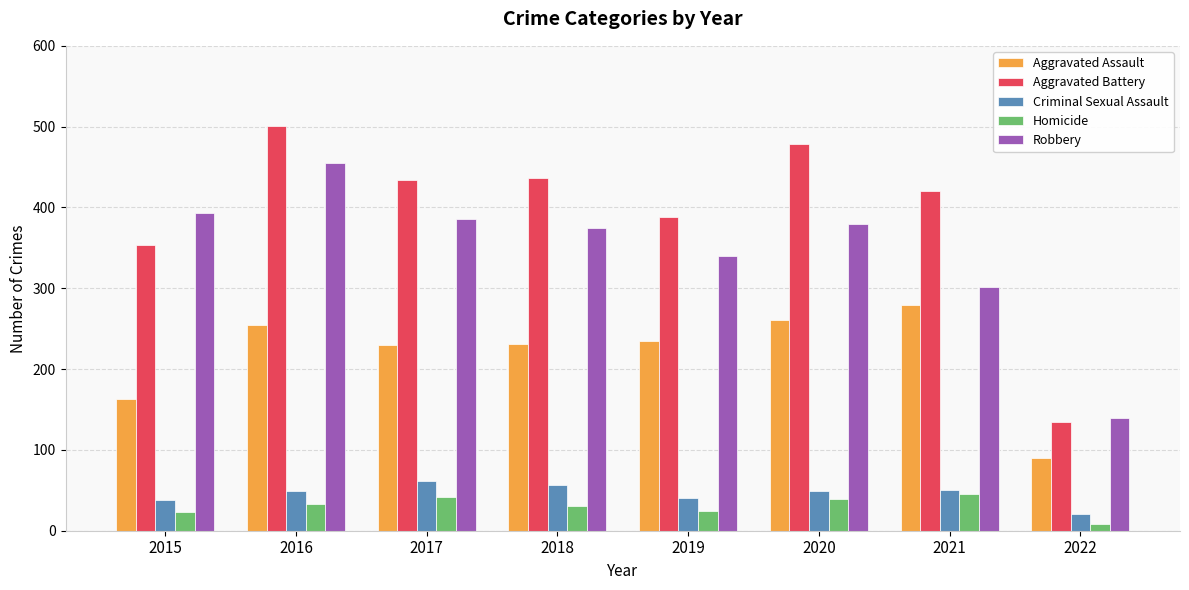

Which series has the widest spread of values?

Aggravated Battery